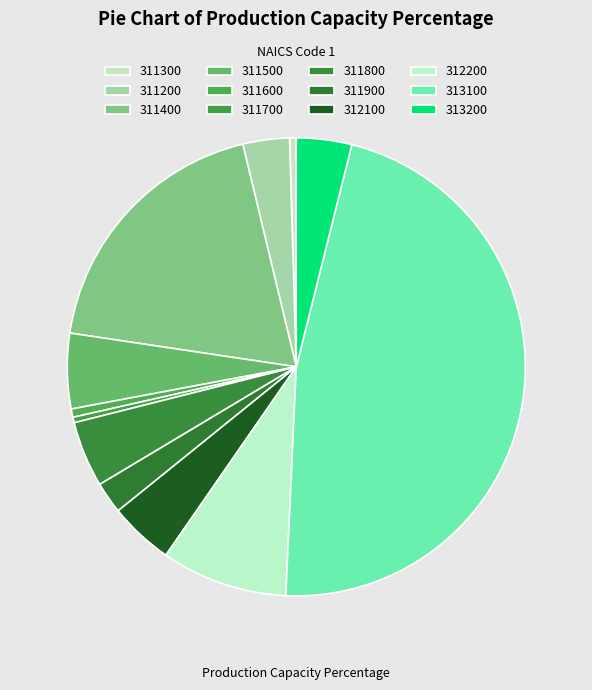

What is the smallest slice in the pie chart?

311700